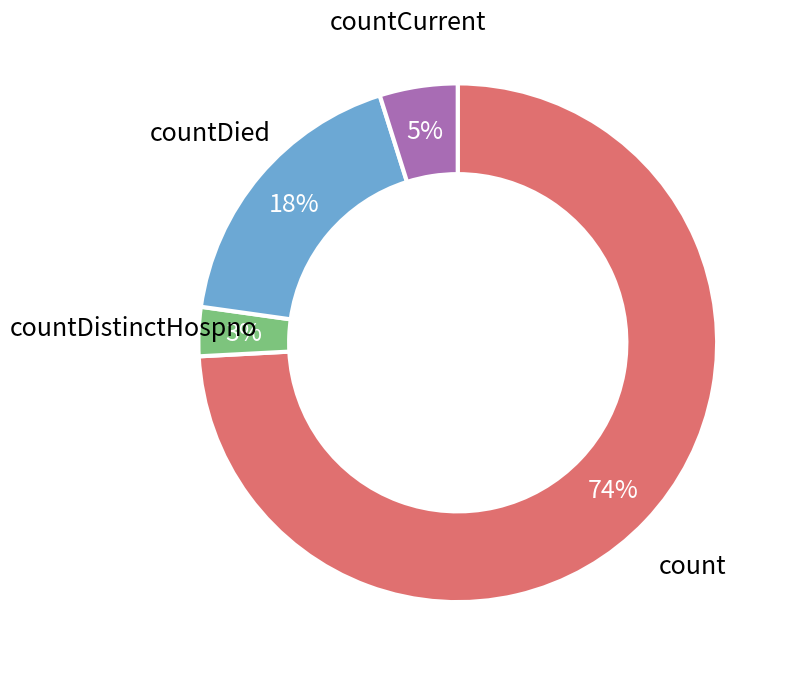

Rank the categories by value from lowest to highest.

countDistinctHospno, countCurrent, countDied, count